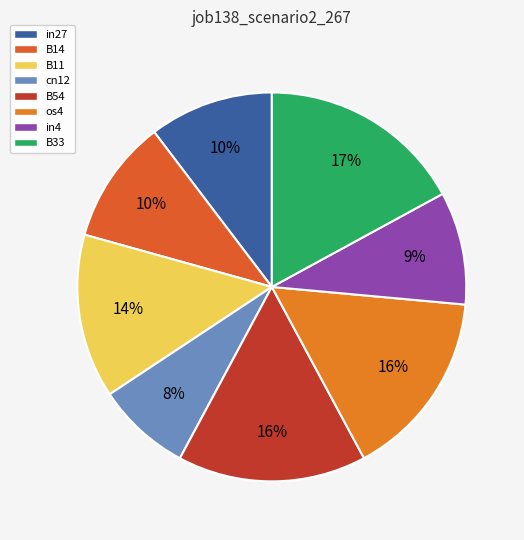

Which category has the biggest portion of the pie?

B33